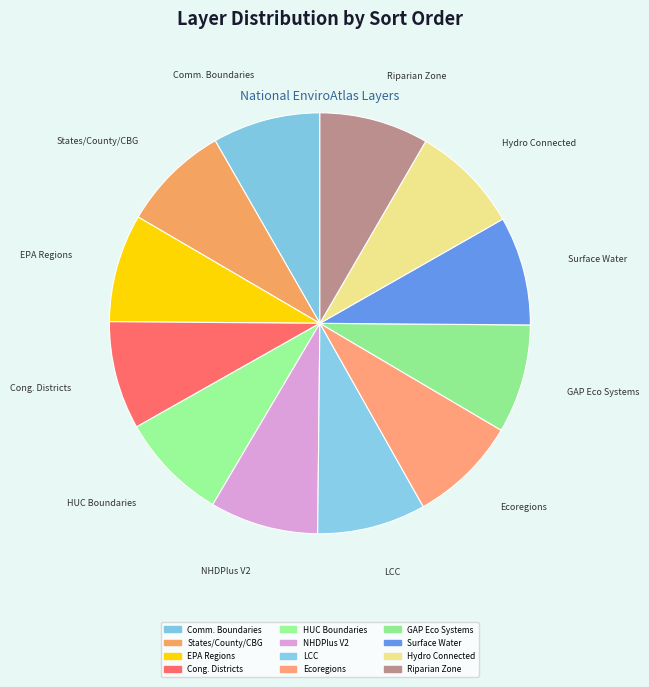

Count the number of slices in the pie.

12